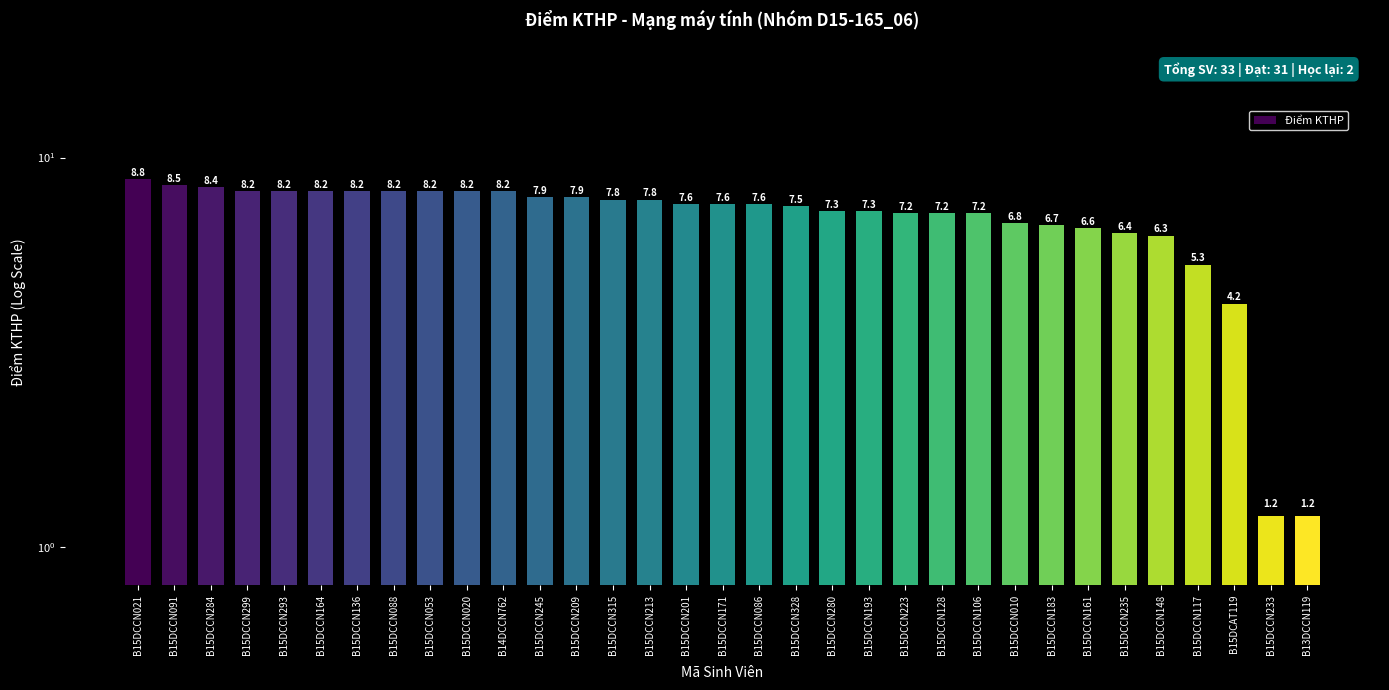

What is the difference between the maximum and minimum values?

7.6